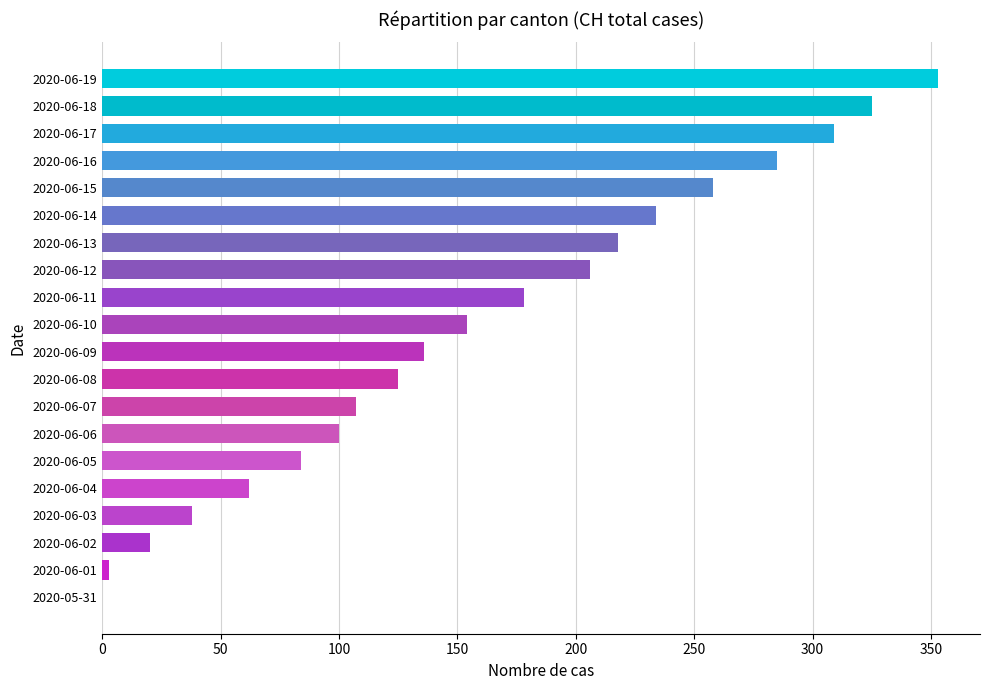

How many categories are shown in the chart?

20